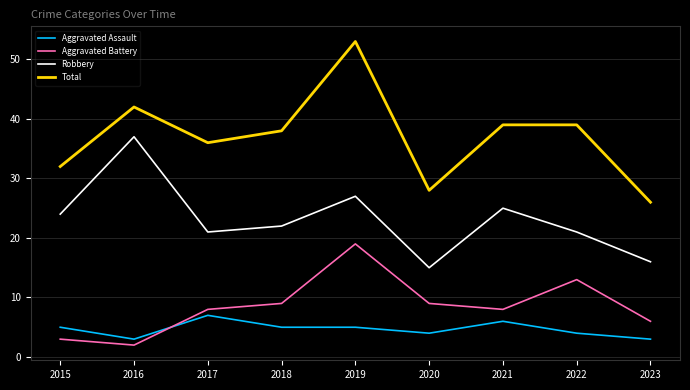

What is the smallest value displayed?

2